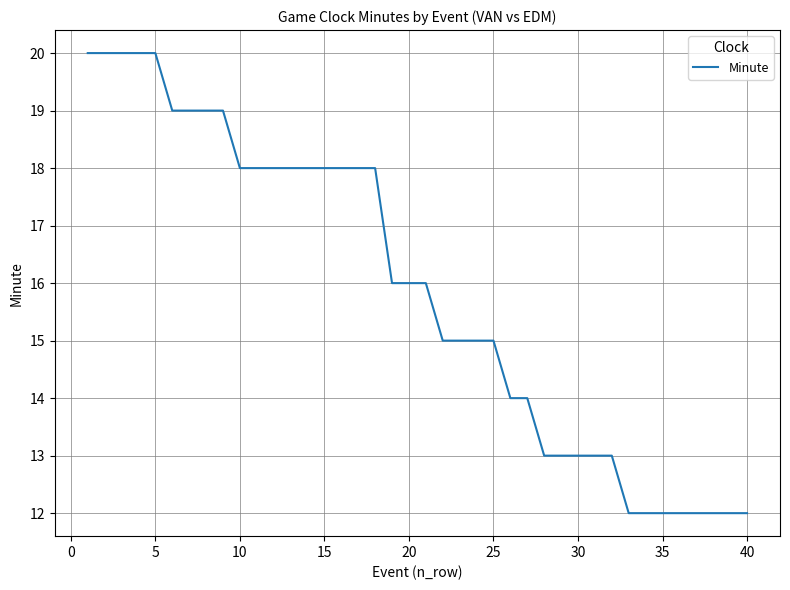

What is the minimum value shown in the chart?

12